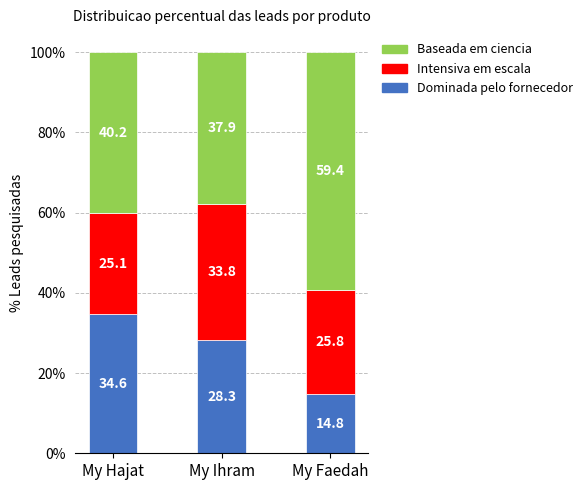

What is the total value across all series at My Ihram?

100.0